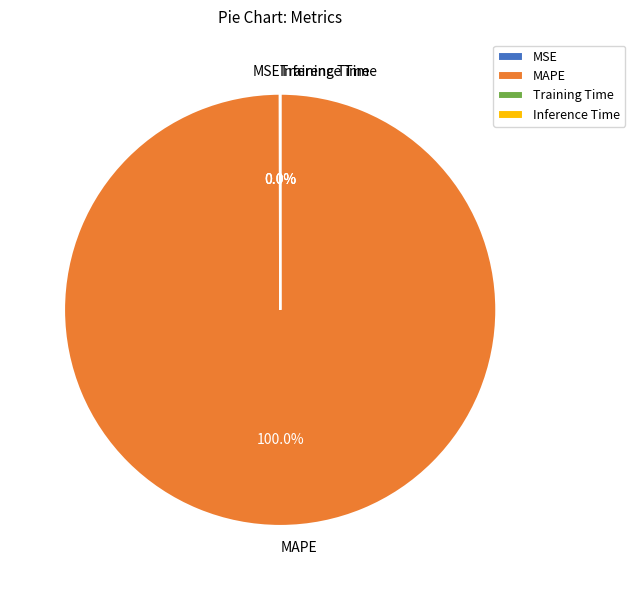

Which category has the biggest portion of the pie?

MAPE